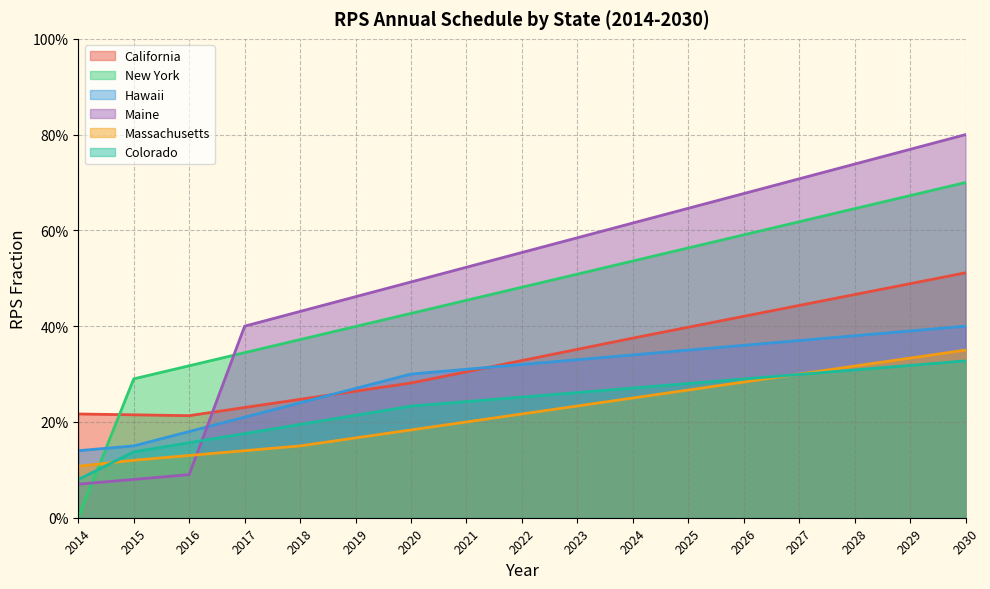

How many New York values are between 0 and 1?

17